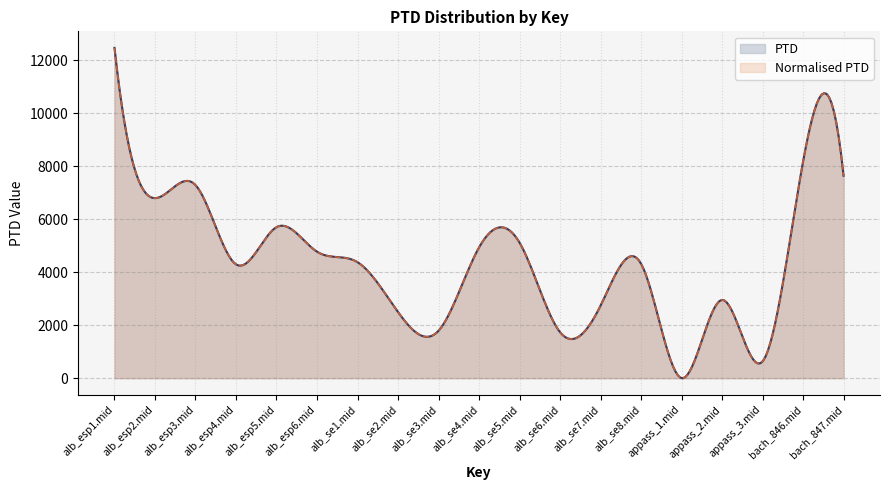

Count the number of categories in the chart.

19